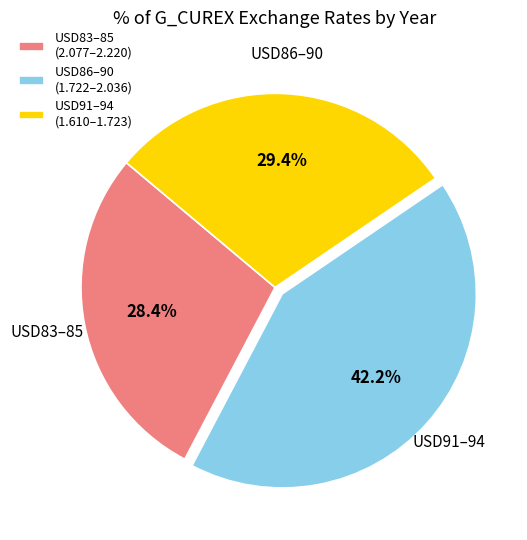

Do USD86–90 (1.722–2.036) and USD91–94 (1.610–1.723) together represent more than half of the pie?

Yes